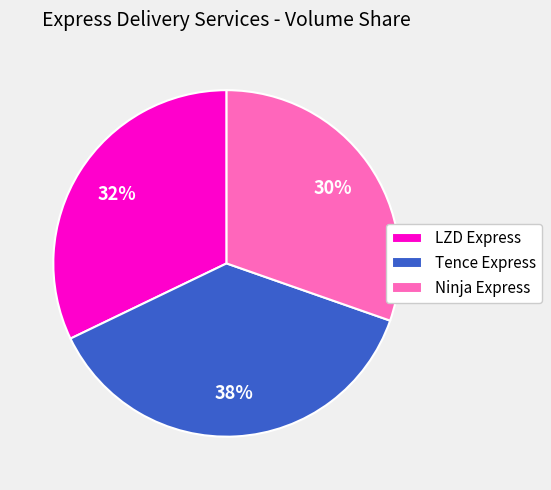

Is it true that Tence Express is 38% of the pie?

True